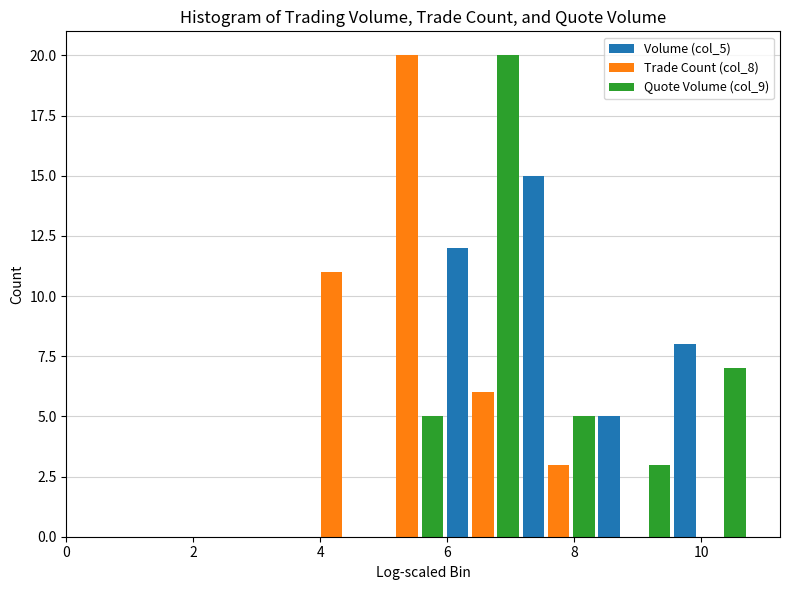

Reading left to right, transcribe this chart: for each range on the x-axis, give the height of each series' bar. Neither the bar edges nor the heights are printed on the chart, so give them approximately, as read against the axes.

0.0 to 1.2: Volume (col_5)=0	Trade Count (col_8)=0	Quote Volume (col_9)=0
1.2 to 2.4: Volume (col_5)=0	Trade Count (col_8)=0	Quote Volume (col_9)=0
2.4 to 3.6: Volume (col_5)=0	Trade Count (col_8)=0	Quote Volume (col_9)=0
3.6 to 4.8: Volume (col_5)=0	Trade Count (col_8)=11	Quote Volume (col_9)=0
4.8 to 6.0: Volume (col_5)=0	Trade Count (col_8)=20	Quote Volume (col_9)=5
6.0 to 7.2: Volume (col_5)=12	Trade Count (col_8)=6	Quote Volume (col_9)=20
7.2 to 8.4: Volume (col_5)=15	Trade Count (col_8)=3	Quote Volume (col_9)=5
8.4 to 9.6: Volume (col_5)=5	Trade Count (col_8)=0	Quote Volume (col_9)=3
9.6 to 10.8: Volume (col_5)=8	Trade Count (col_8)=0	Quote Volume (col_9)=7